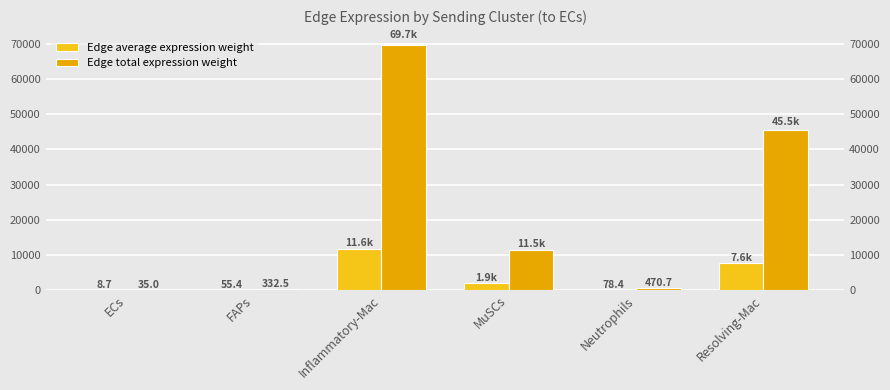

Rank the categories by Edge average expression weight value from highest to lowest.

Inflammatory-Mac, Resolving-Mac, MuSCs, Neutrophils, FAPs, ECs